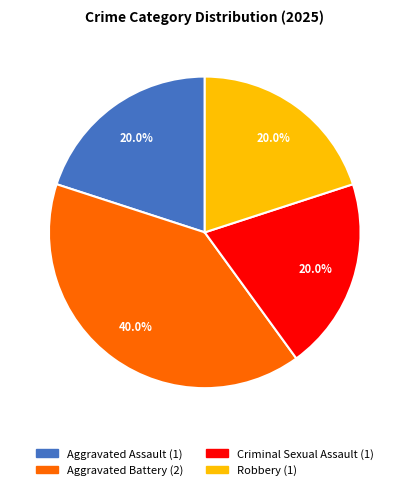

Is the sum of Robbery and Aggravated Assault greater than half?

No